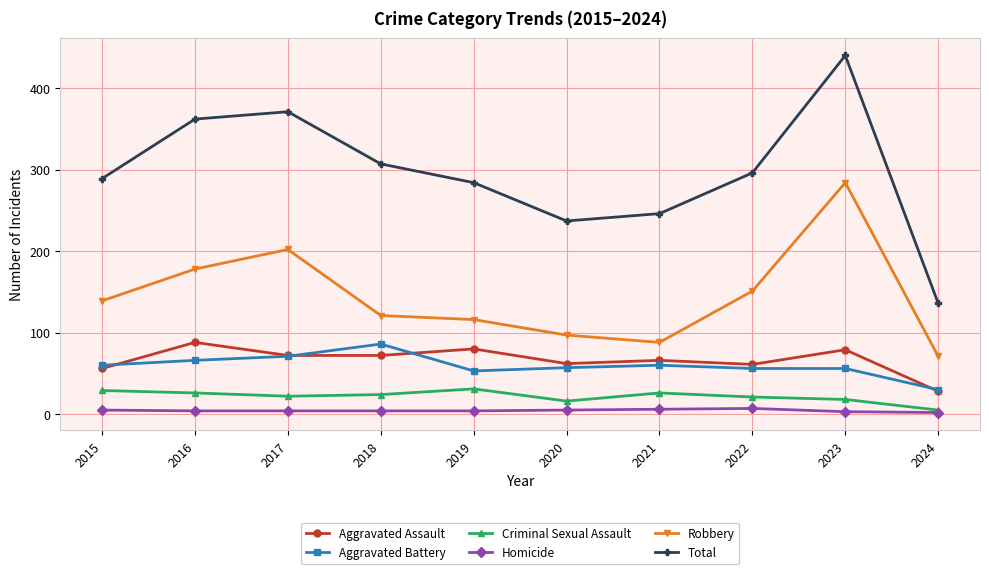

Which category has the highest value across all series?

2023